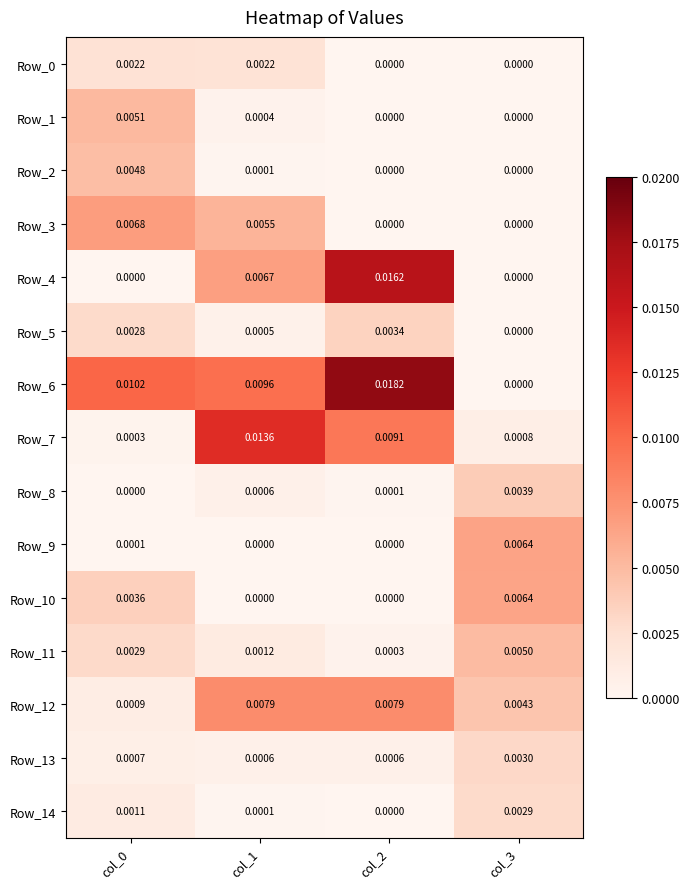

Is the value of Row_11 at col_0 greater than the value of Row_3 at col_0?

No